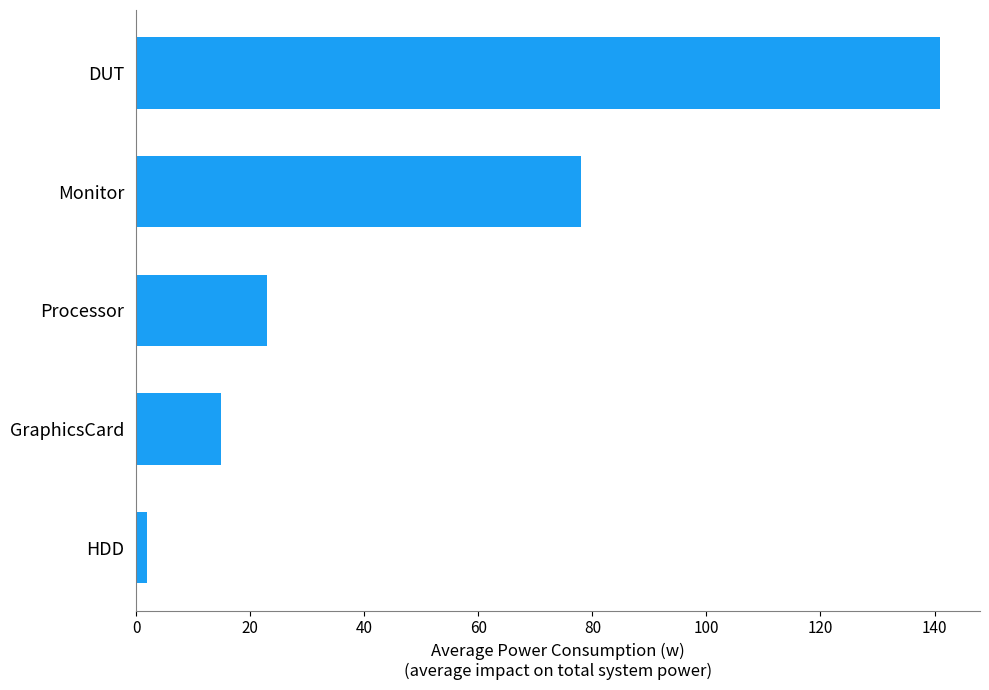

How many values exceed 22?

3